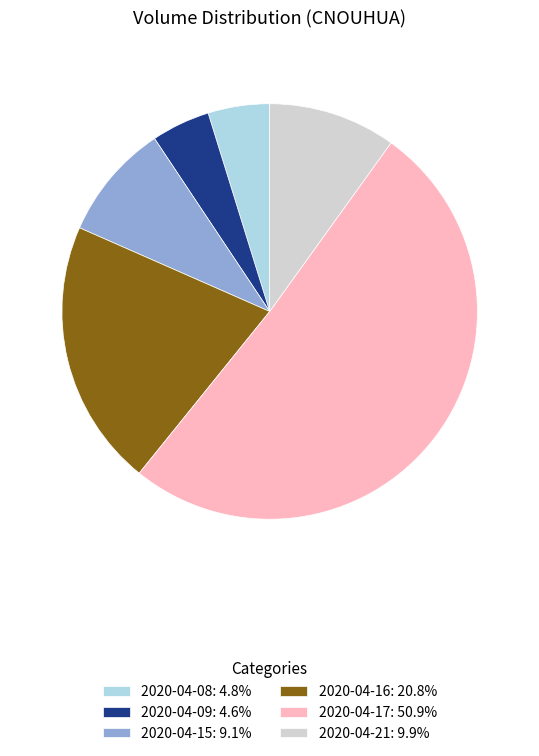

How many slices are in this pie chart?

6